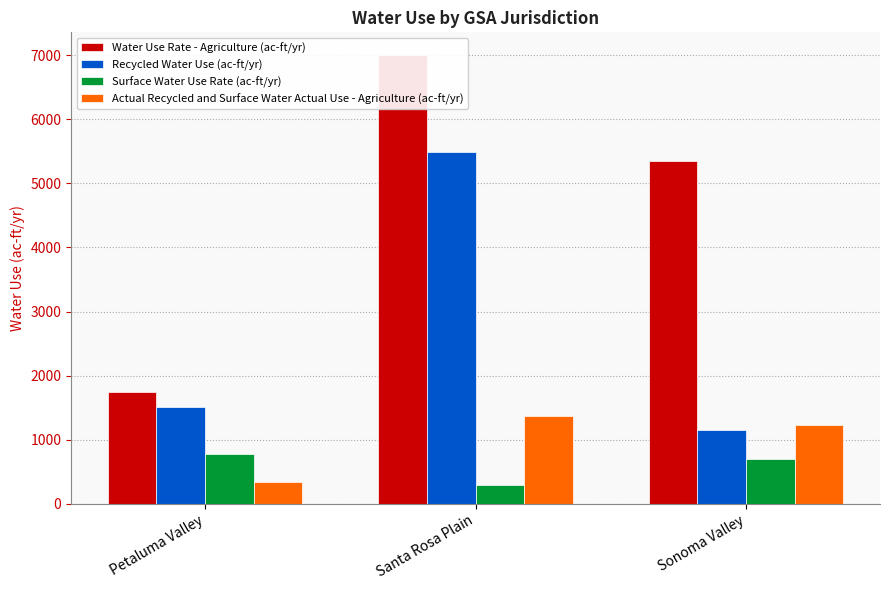

At which category does the chart reach its peak across all series?

Santa Rosa Plain